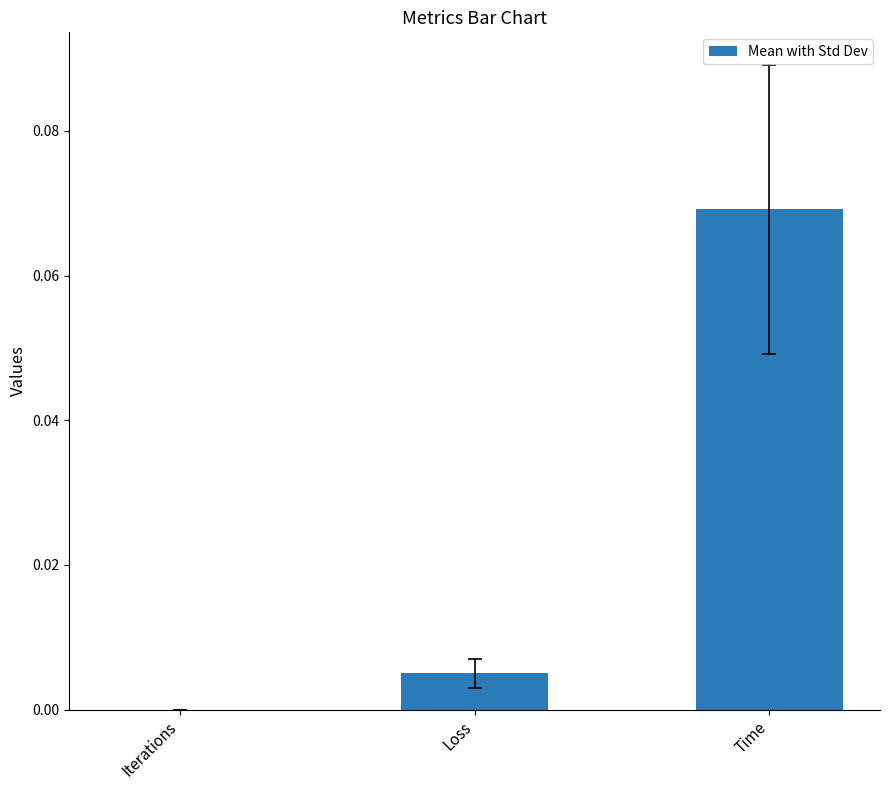

The value at Time is 0.0. True or false?

False